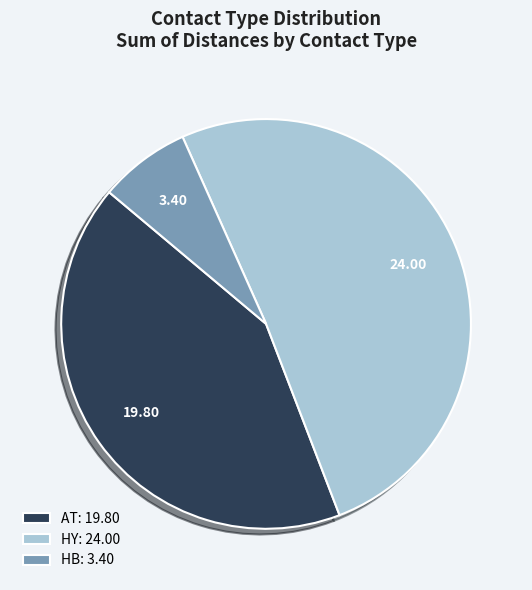

Is there any slice that represents more than half of the pie?

Yes